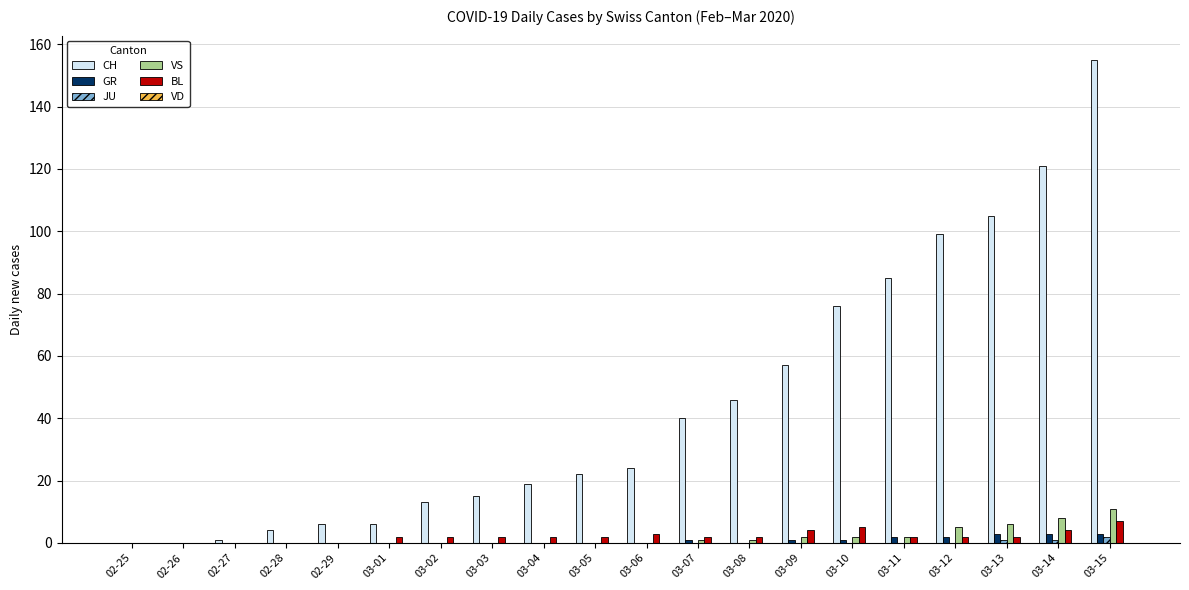

Which series changed the most between 03-07 and 03-11?

CH